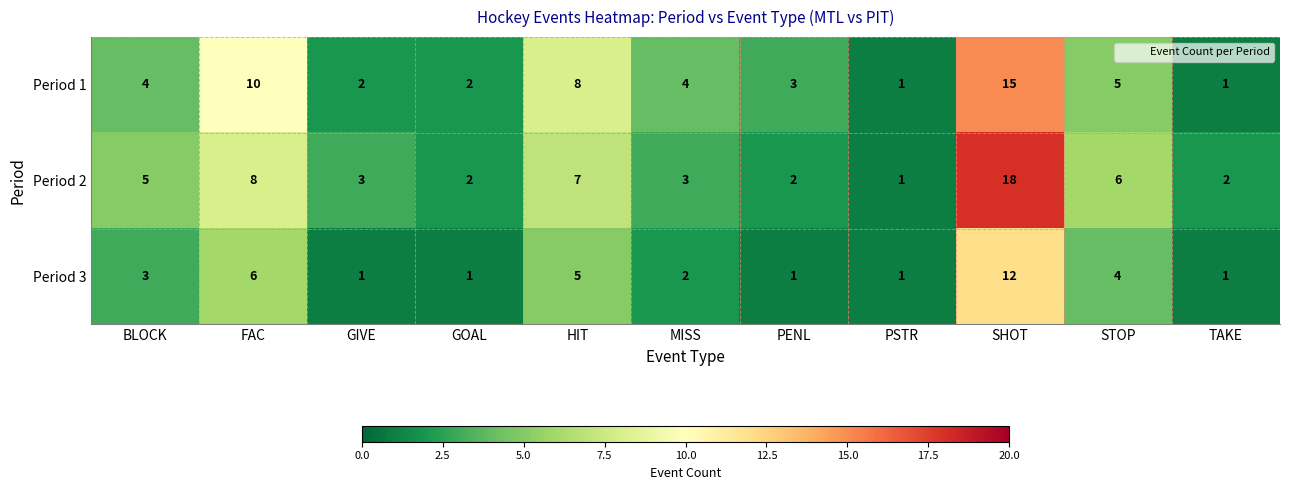

At which category does the chart reach its peak across all series?

SHOT